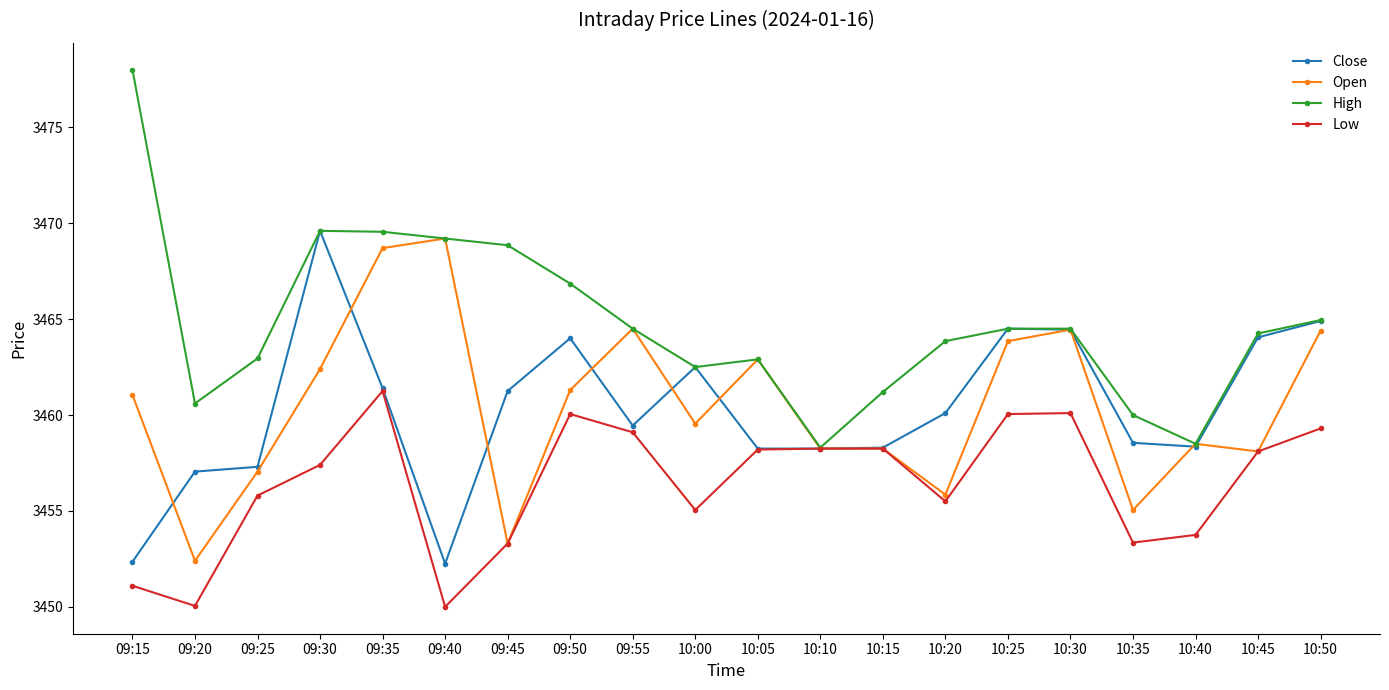

How many categories are shown in the chart?

20